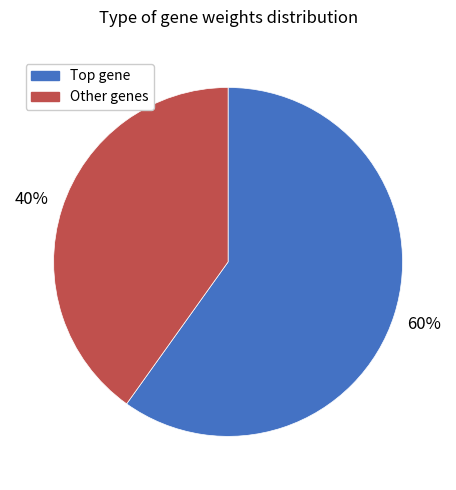

Rank the categories by value from highest to lowest.

Top gene, Other genes